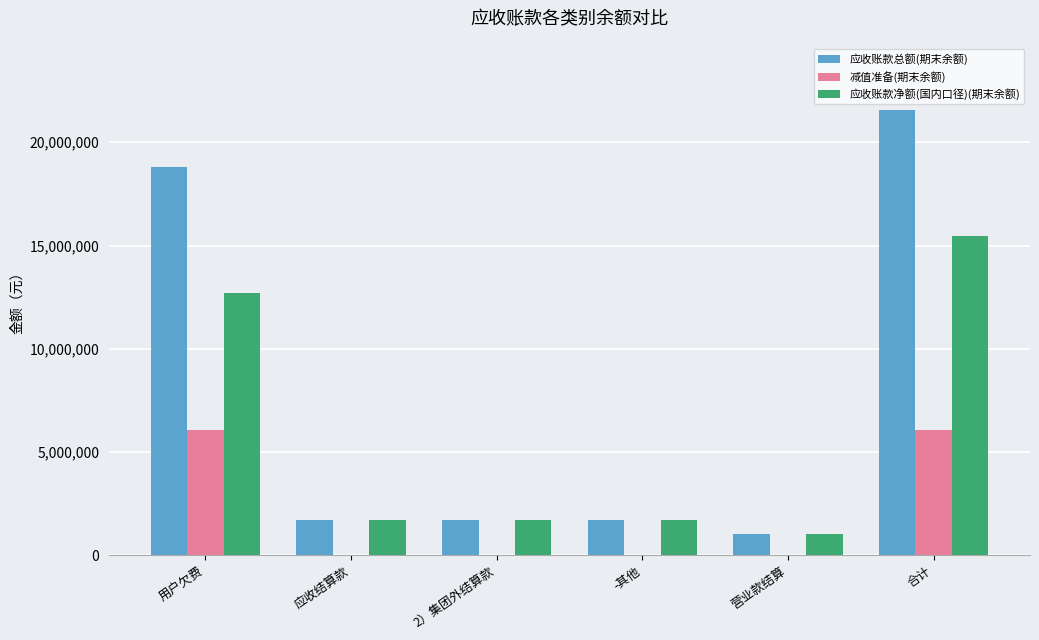

True or false: 应收账款总额(期末余额) has a value of 18804600.6 at 用户欠费.

True